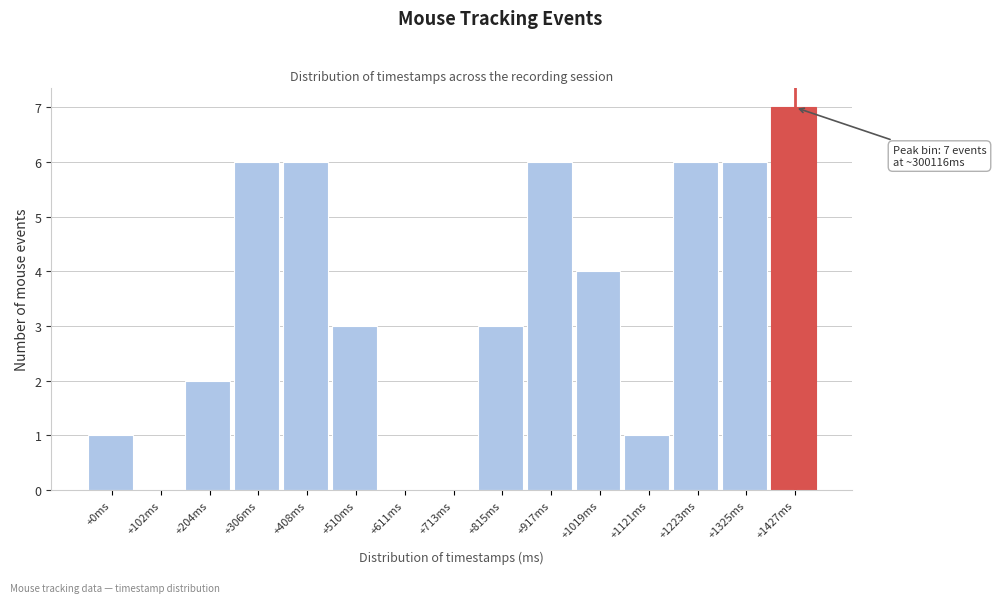

Reading left to right, list all the values displayed in this chart.

+0ms=1	+102ms=0	+204ms=2	+306ms=6	+408ms=6	+510ms=3	+611ms=0	+713ms=0	+815ms=3	+917ms=6	+1019ms=4	+1121ms=1	+1223ms=6	+1325ms=6	+1427ms=7